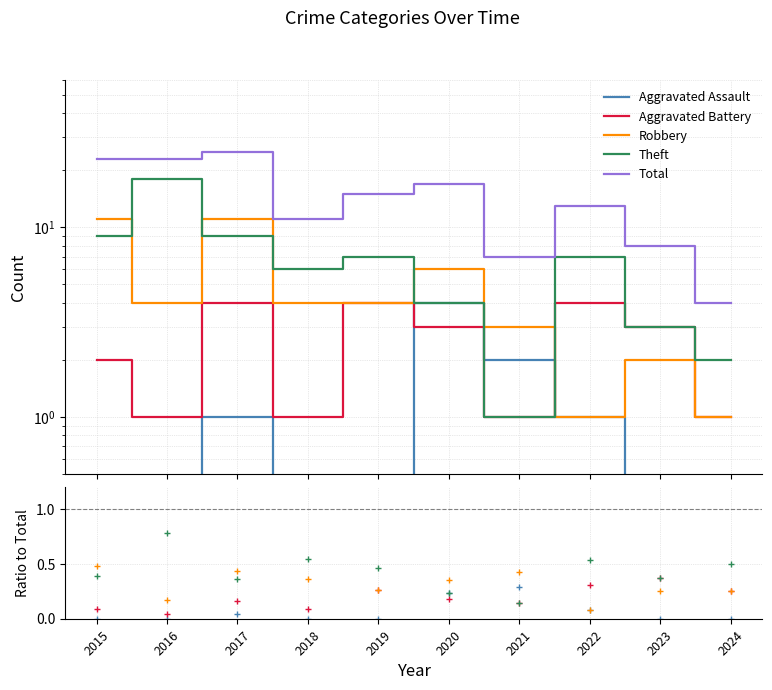

At which label does Theft first exceed 7?

2015